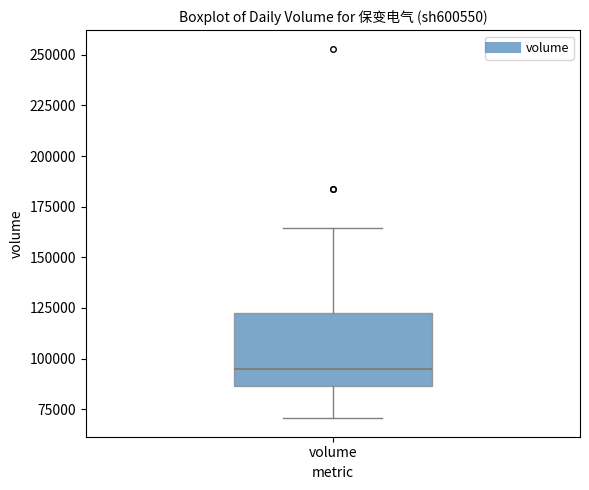

Where does the lower whisker of the box for volume end on the y-axis? The values are not printed on the chart, so give them approximately, as read against the axis.

70000